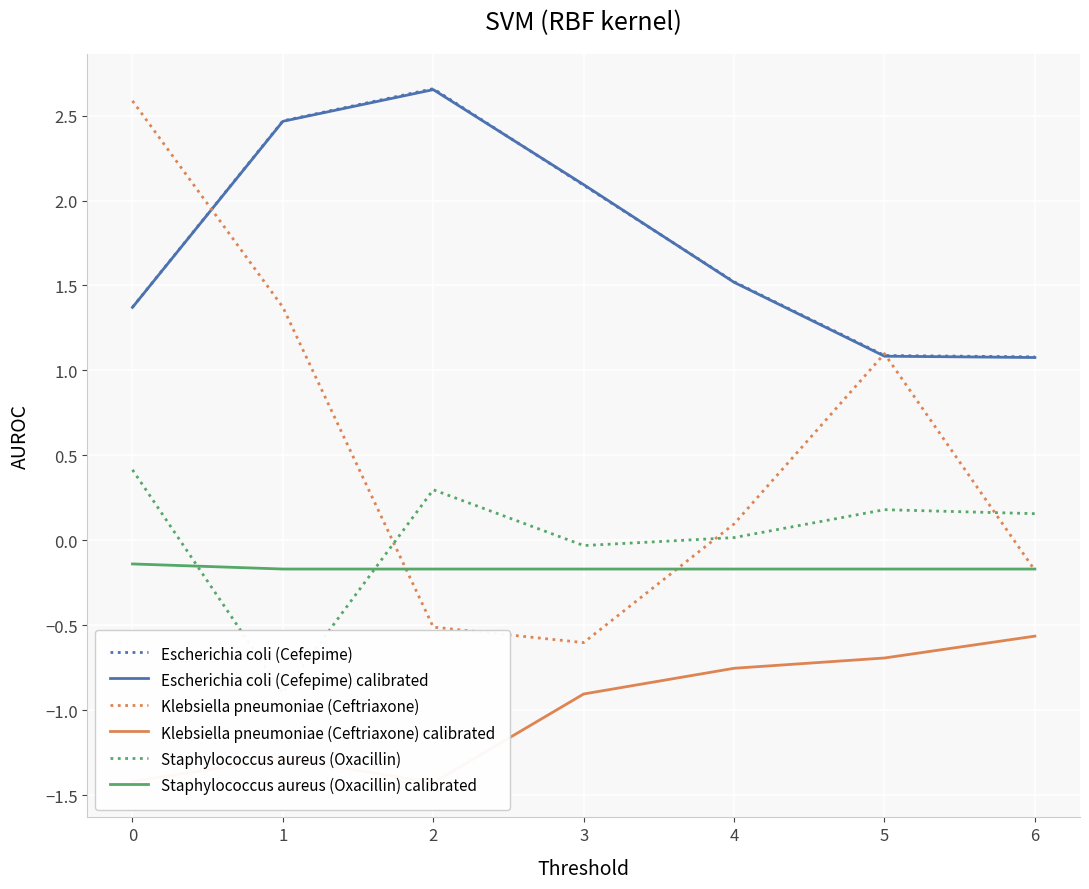

True or false: Staphylococcus aureus (Oxacillin) calibrated has a value of -0.1 at 0.

True